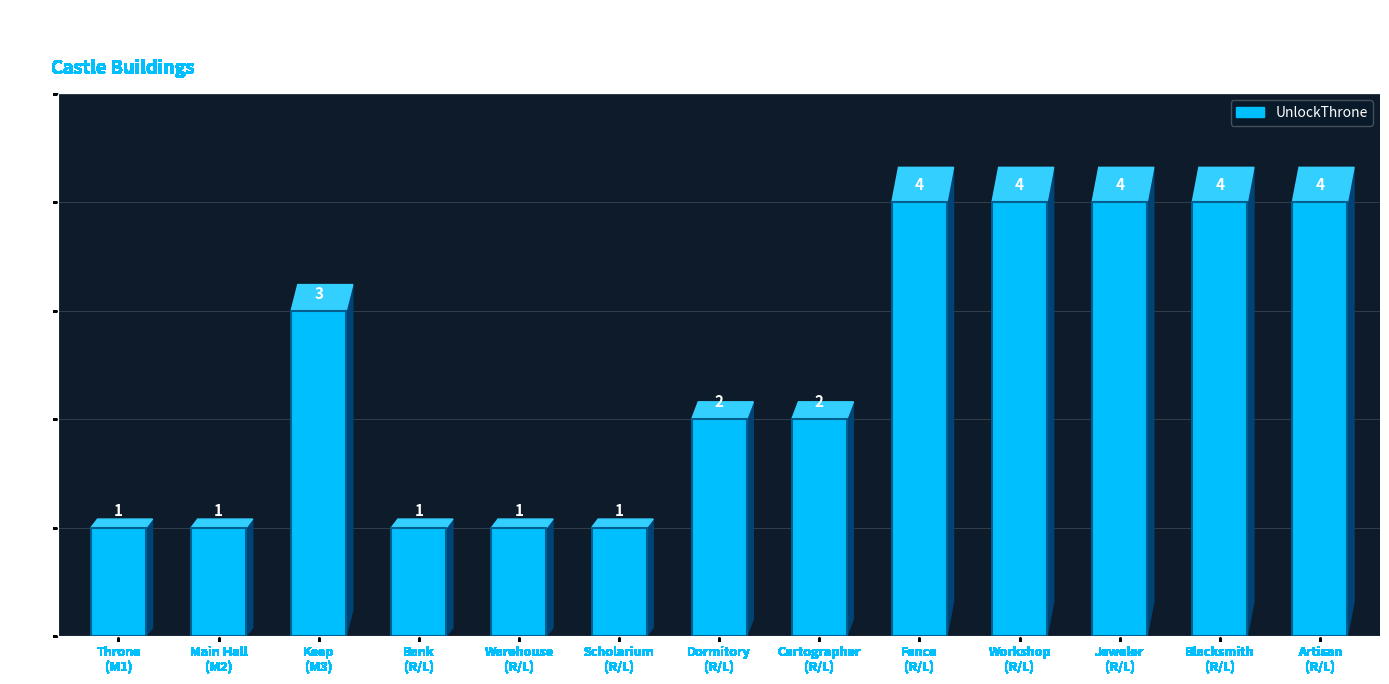

Does the chart contain any negative values?

No